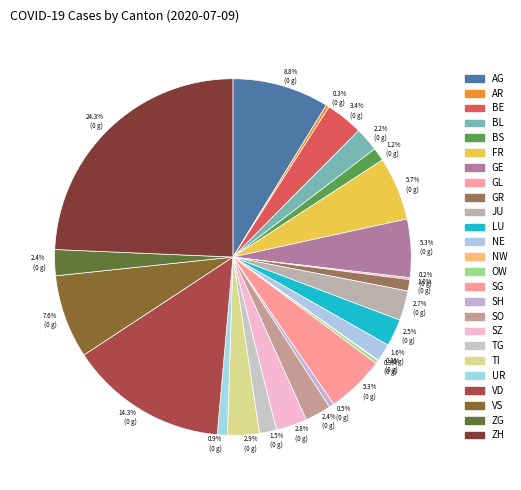

Is there any slice that represents more than half of the pie?

No